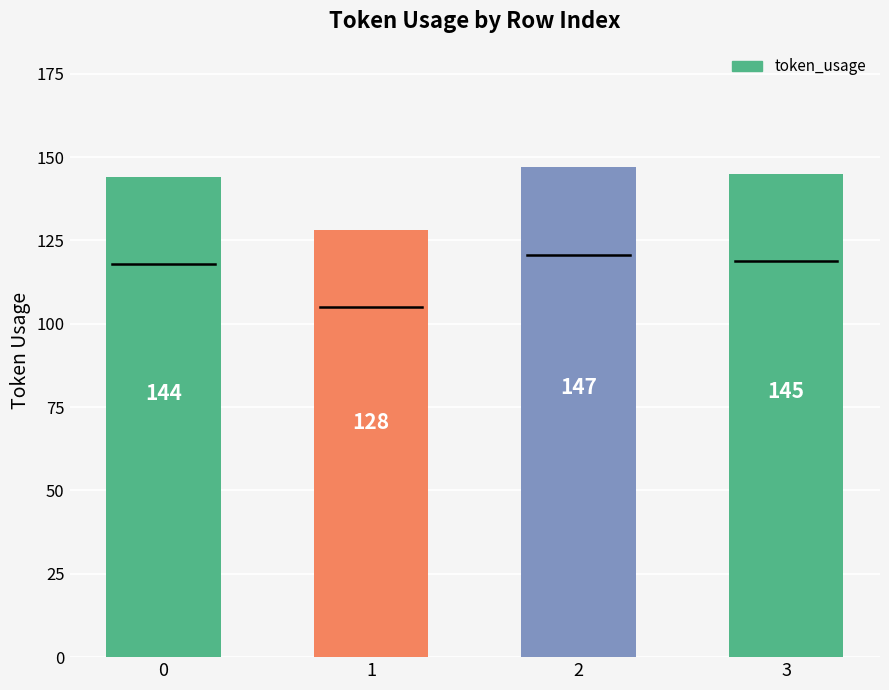

List the labels in order of value, smallest first.

1, 0, 3, 2